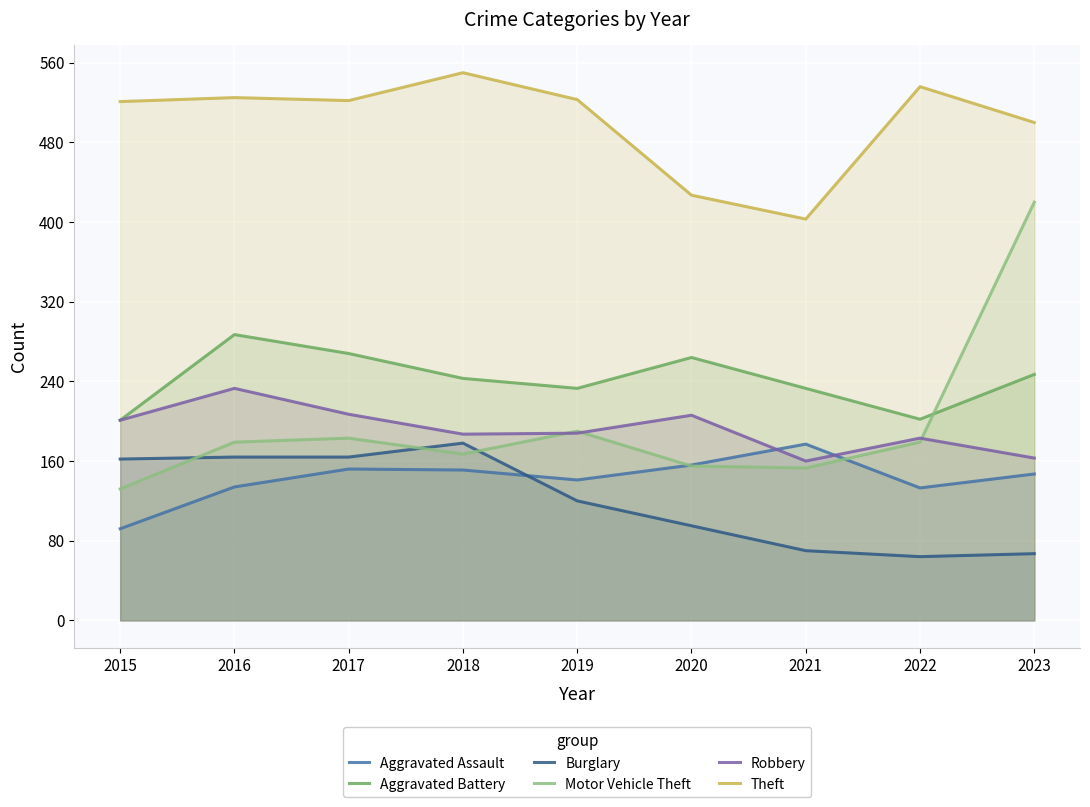

The Aggravated Assault series shows 221 at 2022. True or false?

False